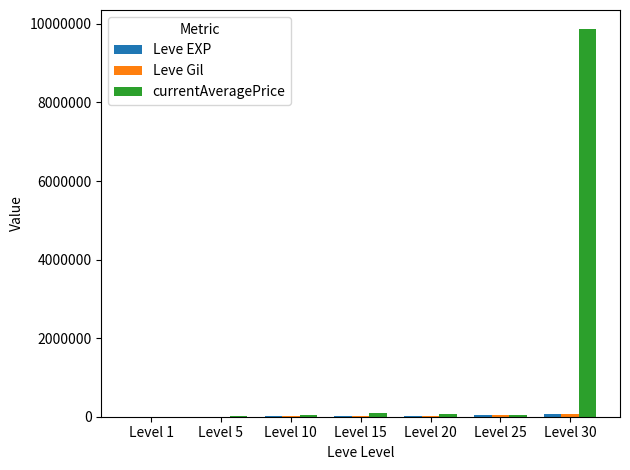

Which series has the largest total across all categories?

currentAveragePrice